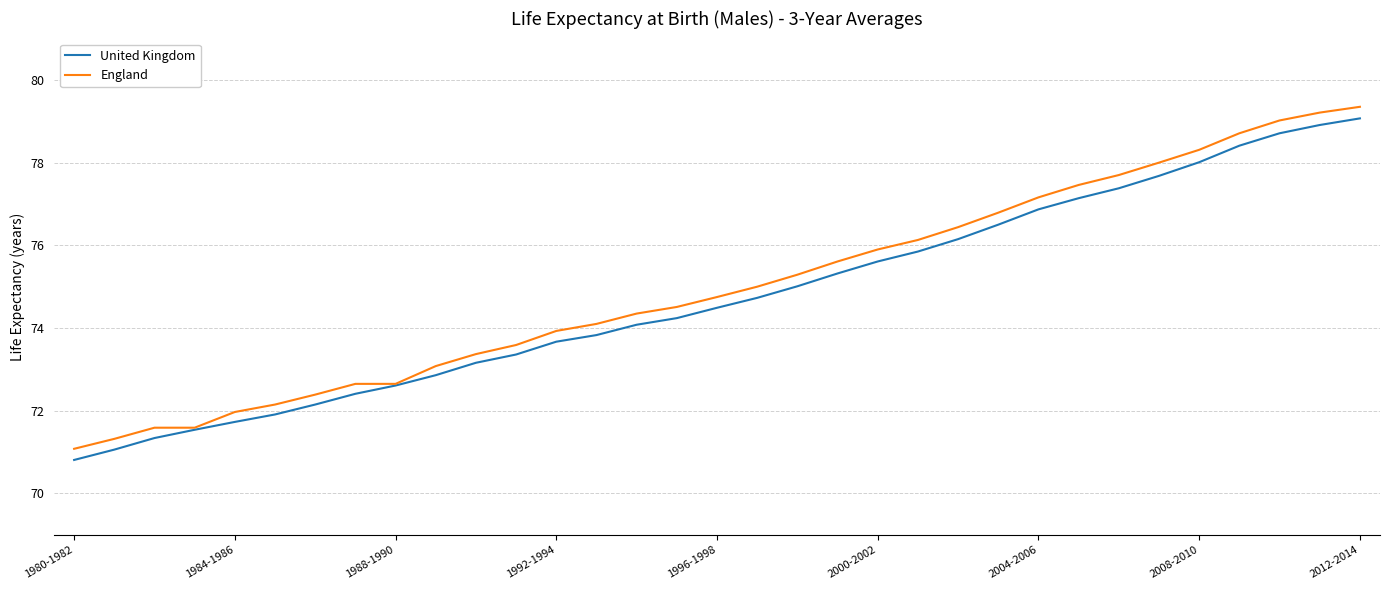

What is the highest value of the United Kingdom series?

79.1